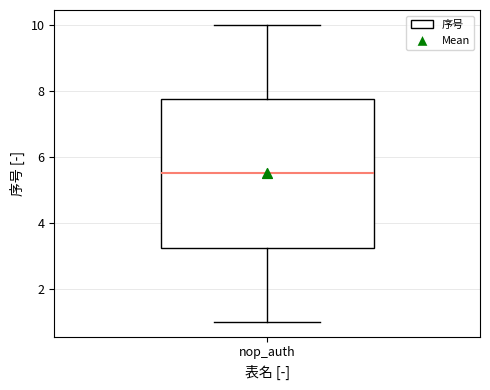

Transcribe this box plot: give where the median line is, the range the box spans, and where the two whiskers end, as read against the y-axis. The values are not printed on the chart, so give them approximately, as read against the axis.

median 5.6, box 3.2 to 7.8, whiskers 1.0 to 10.0